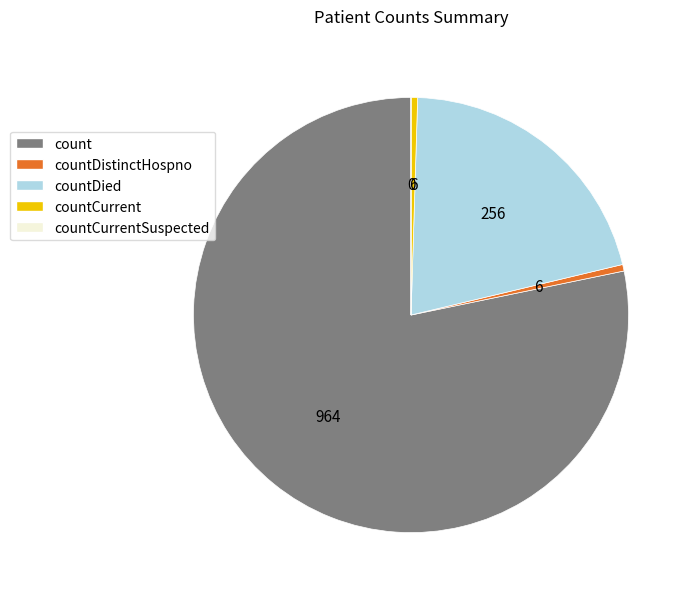

Which category has the biggest portion of the pie?

count